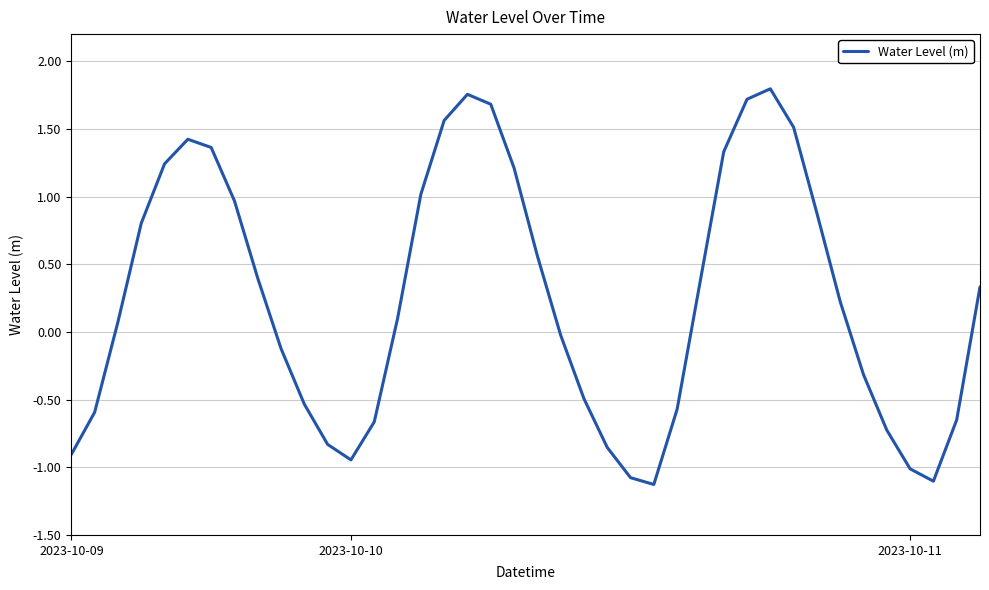

What is the smallest value displayed?

-1.1